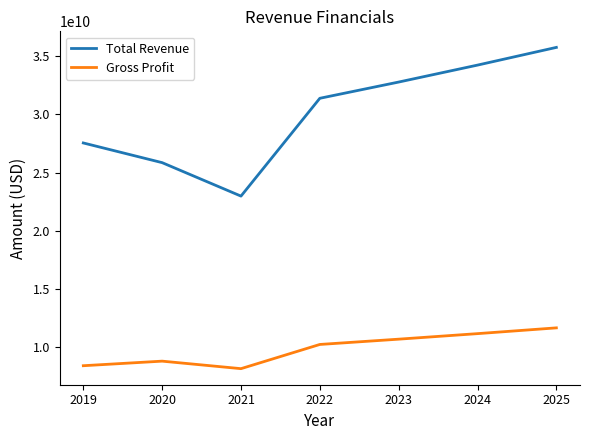

What is the approximate value of Gross Profit at 2022?

10232061000.0